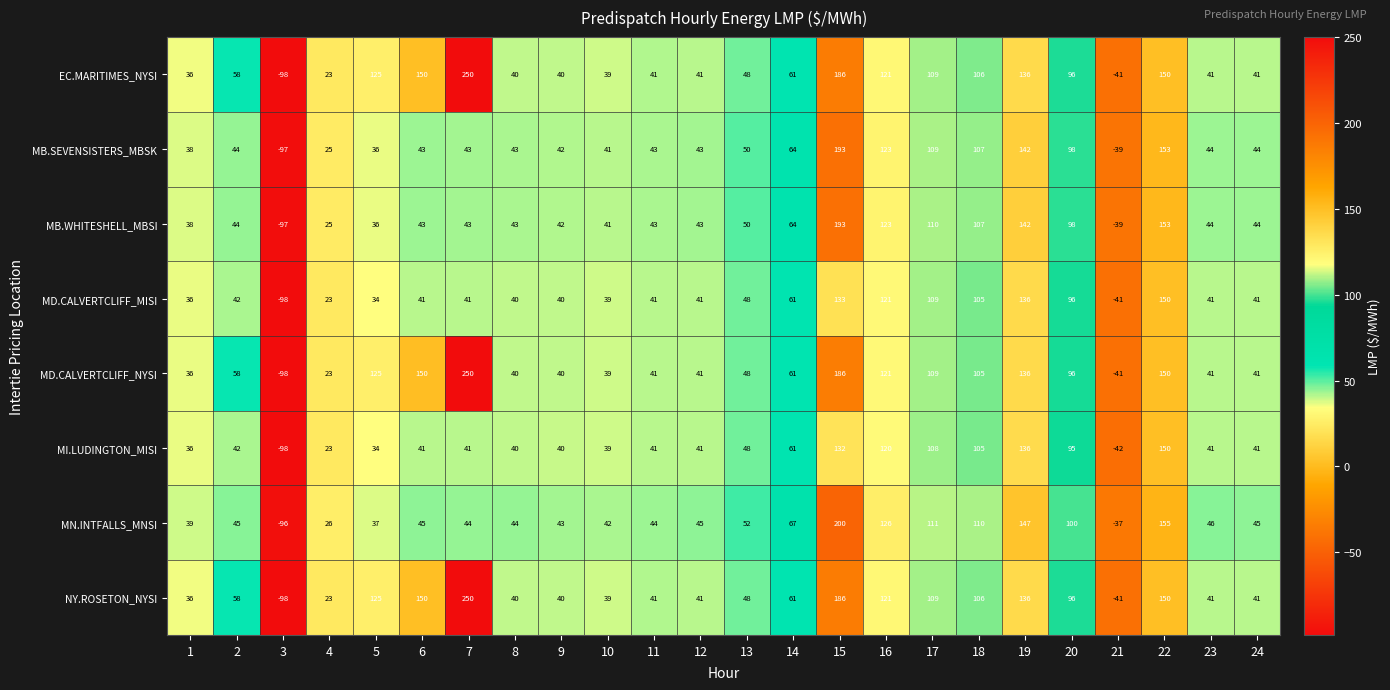

What is the total value across all series at 6?

663